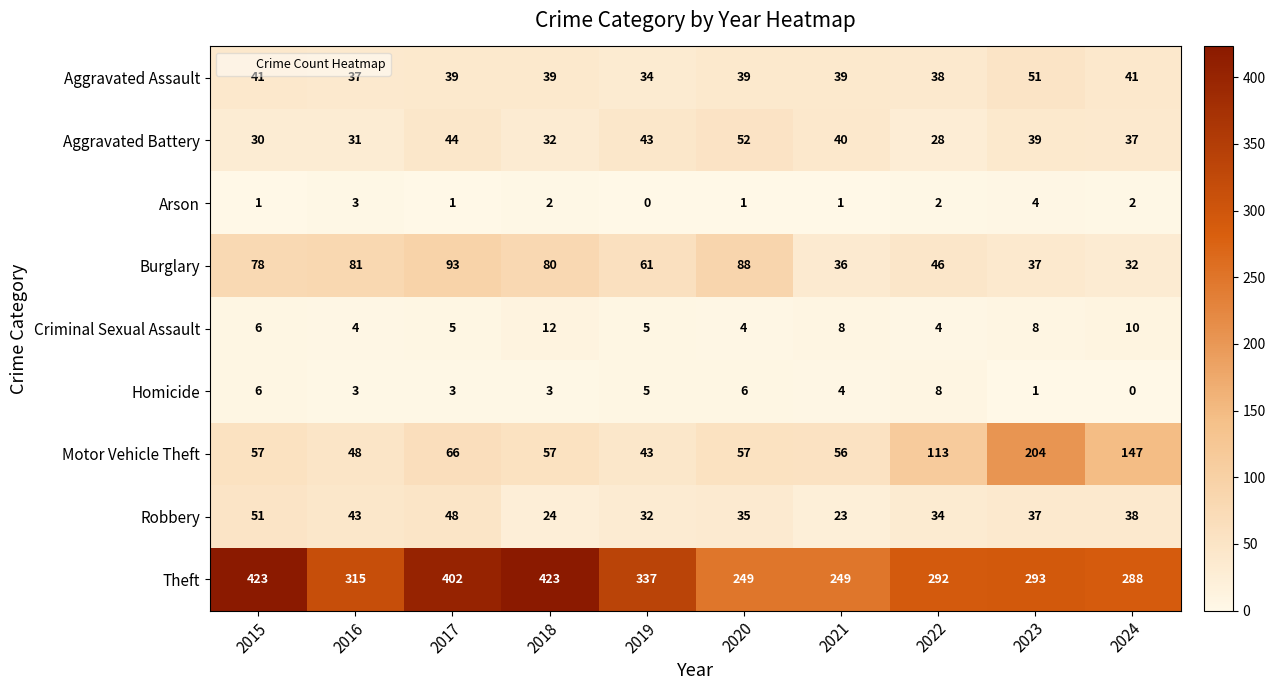

What is the average value of the Theft series?

327